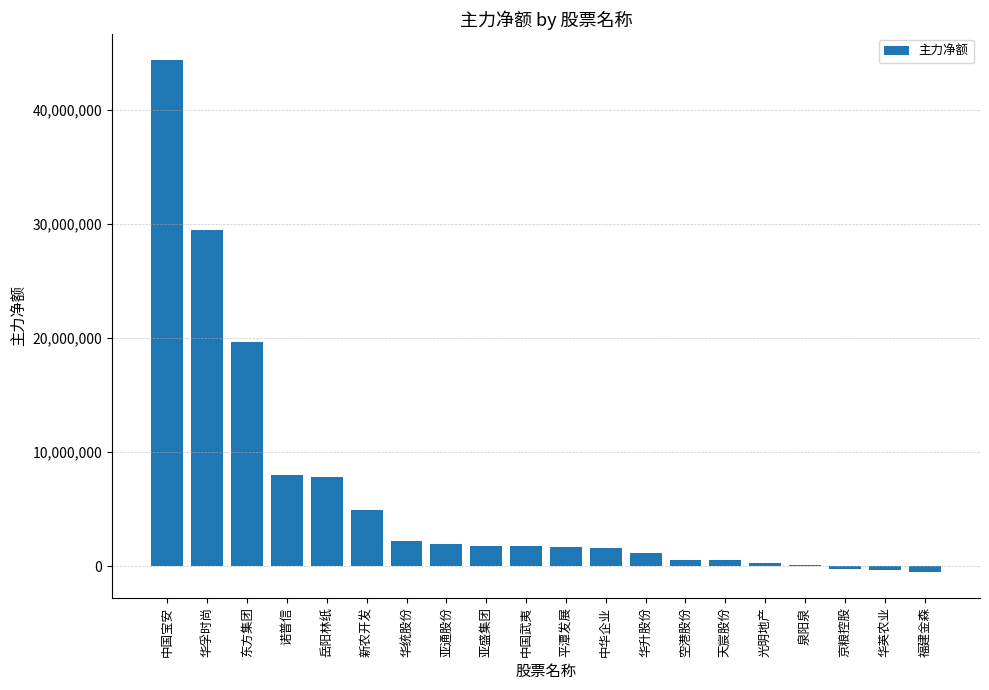

True or false: the data shows 3927543 at 华统股份.

False